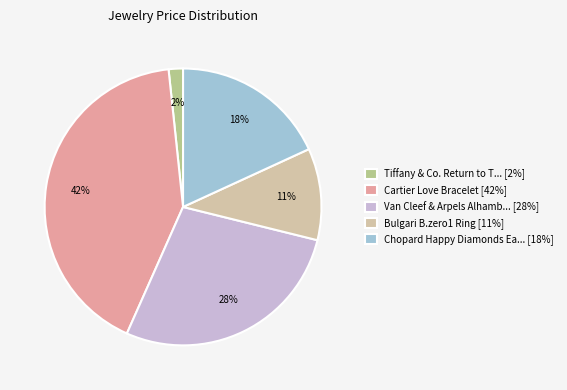

Between Tiffany & Co. Return to T... [2%] and Bulgari B.zero1 Ring [11%], which is larger?

Bulgari B.zero1 Ring [11%]